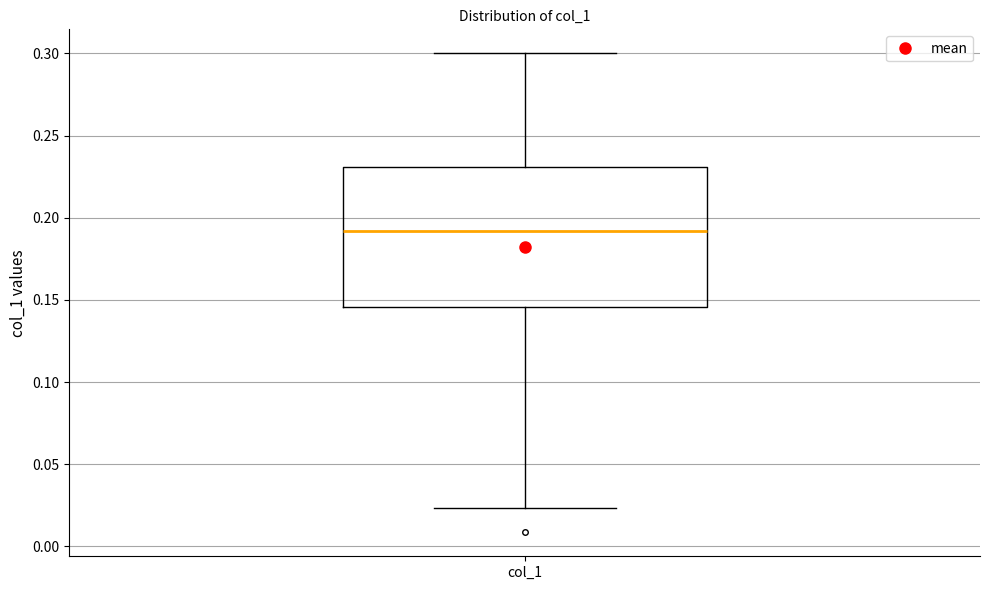

Read this box plot against the y-axis: the position of the median line, the range covered by the box, and the ends of both whiskers. The values are not printed on the chart, so give them approximately, as read against the axis.

median 0.190, box 0.145 to 0.230, whiskers 0.025 to 0.300